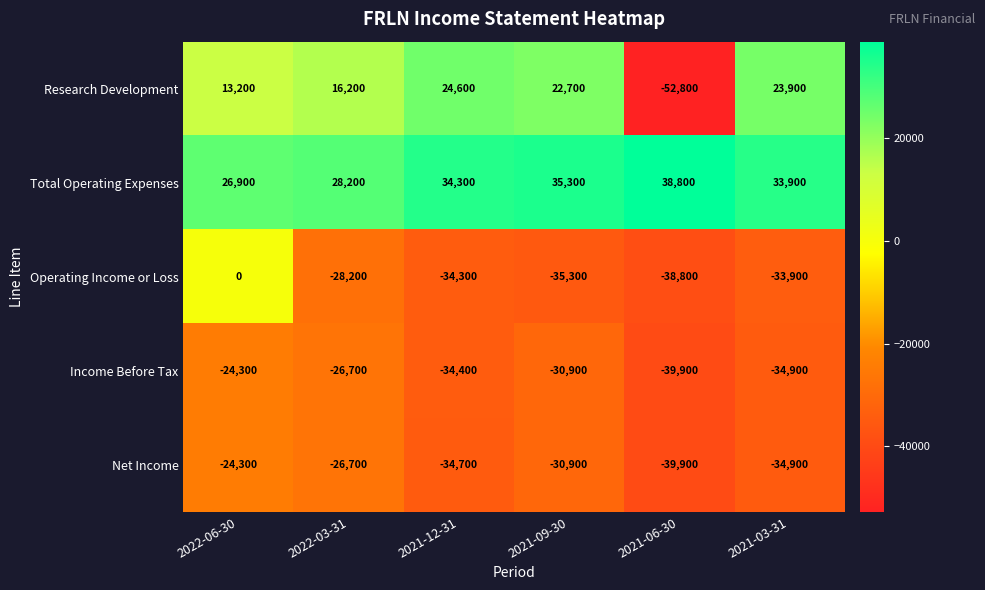

What value does the Income Before Tax series have at 2022-03-31, to the nearest 100?

-26700